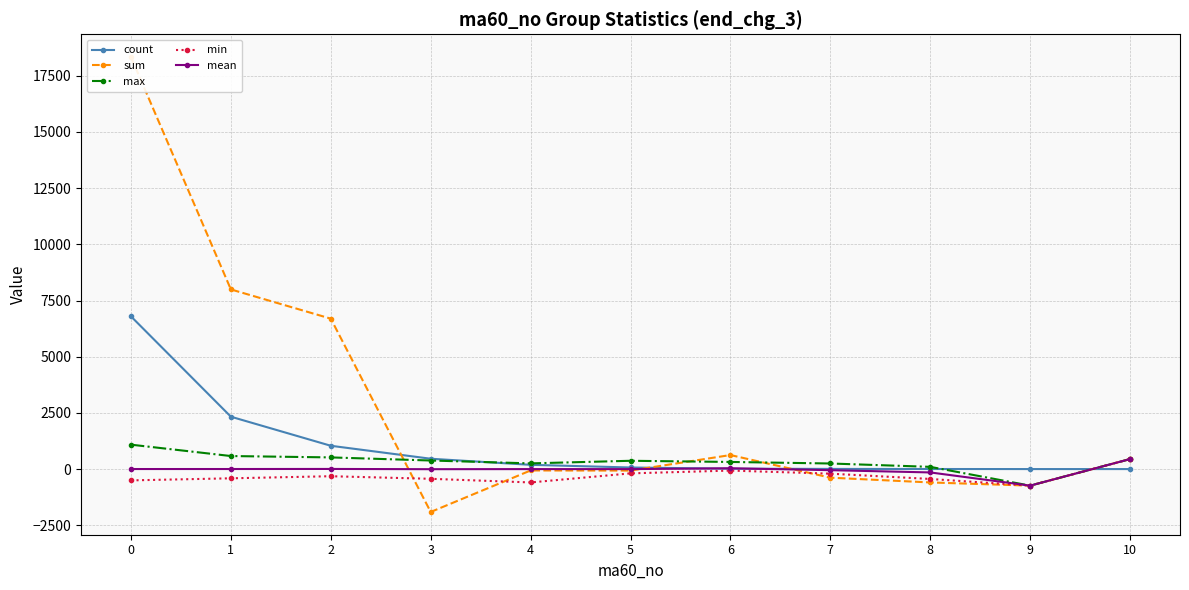

True or false: max and mean cross at least once.

False